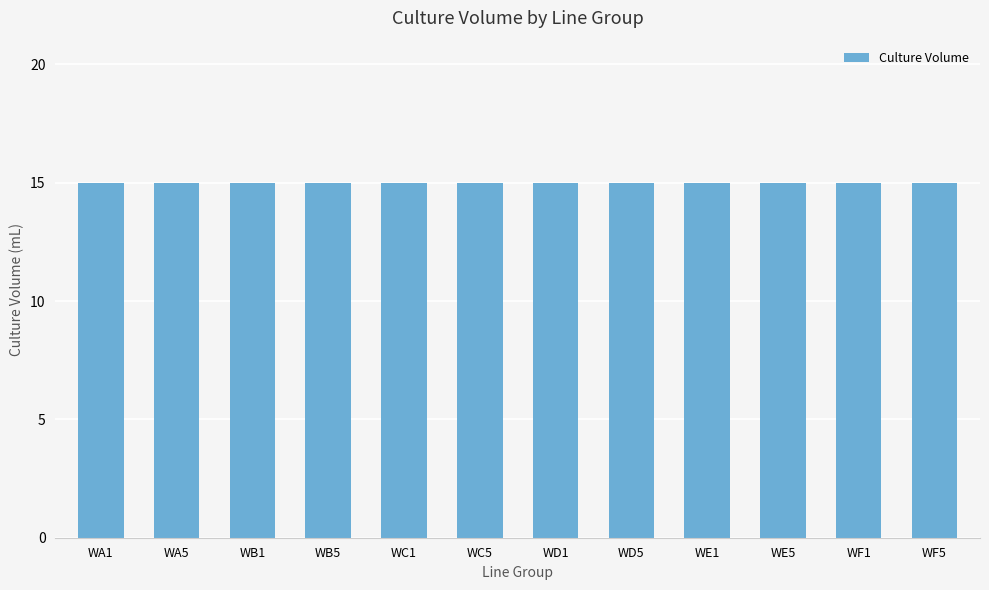

Between WD5 and WE1, which series saw the biggest shift?

Culture Volume